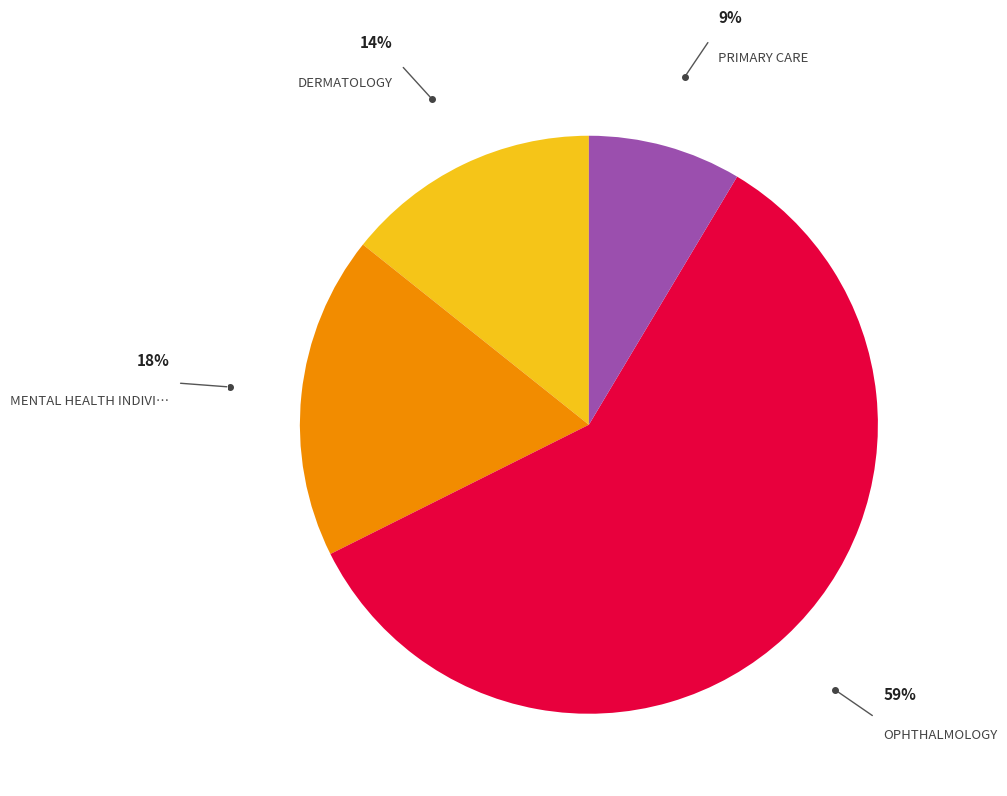

Is there a majority slice in this chart?

Yes